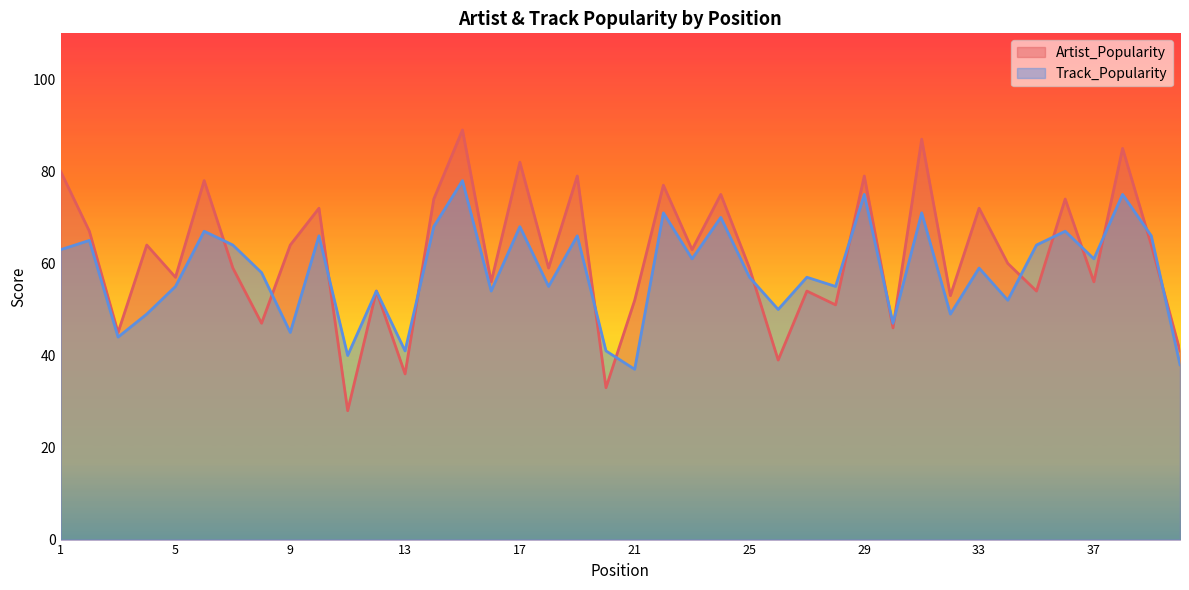

How many values in the Track_Popularity series are below 59?

20